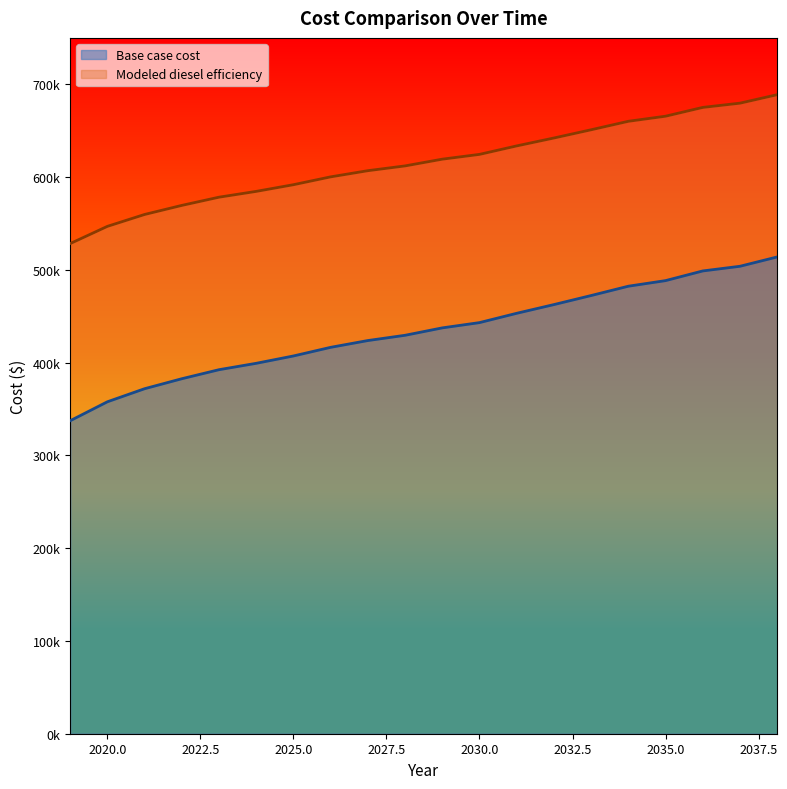

What are all the series names shown in the legend?

Base case cost, Modeled diesel efficiency